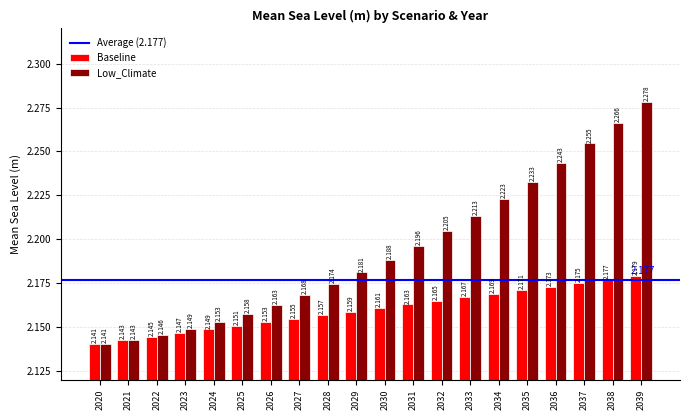

How many Low_Climate values are between 2 and 3?

20